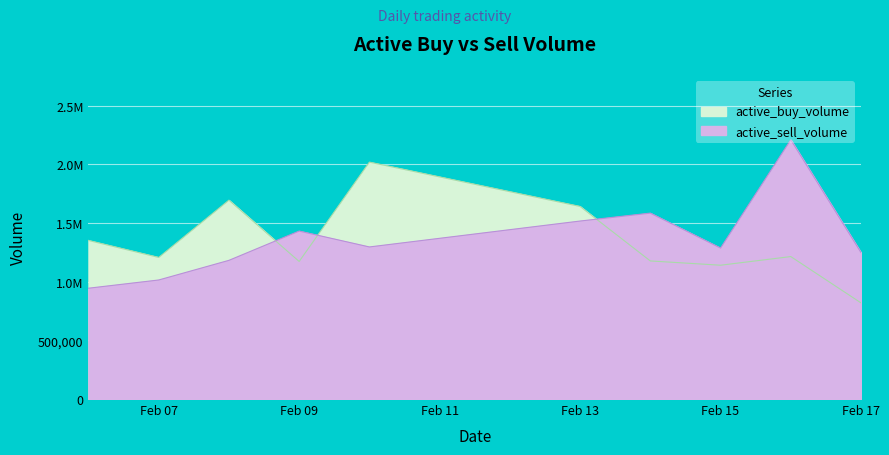

Read the active_sell_volume value at 2023-02-10, to the nearest 100.

1295700